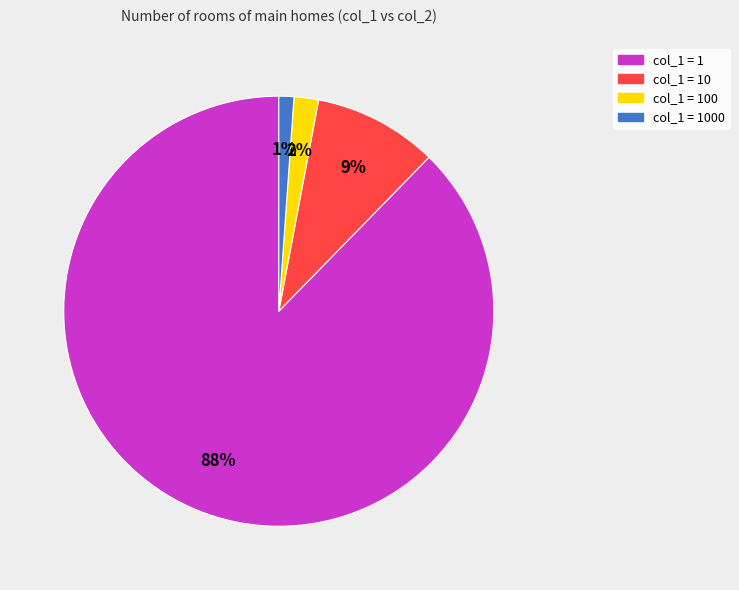

How many slices are in this pie chart?

4